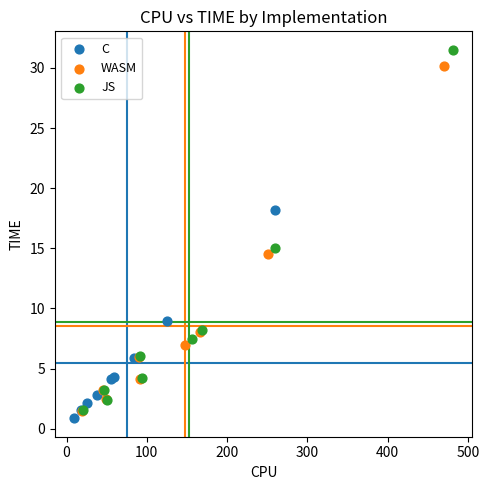

Which series has the widest spread of Y values?

JS